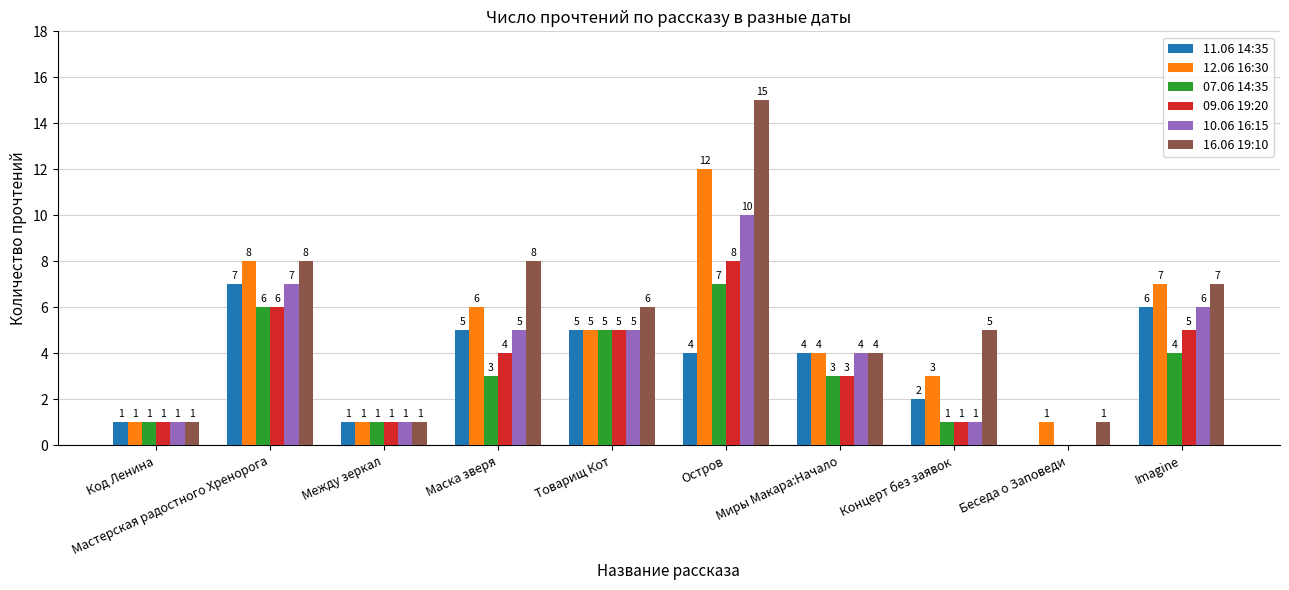

Is the value of 07.06 14:35 at Imagine greater than the value of 11.06 14:35 at Маска зверя?

No